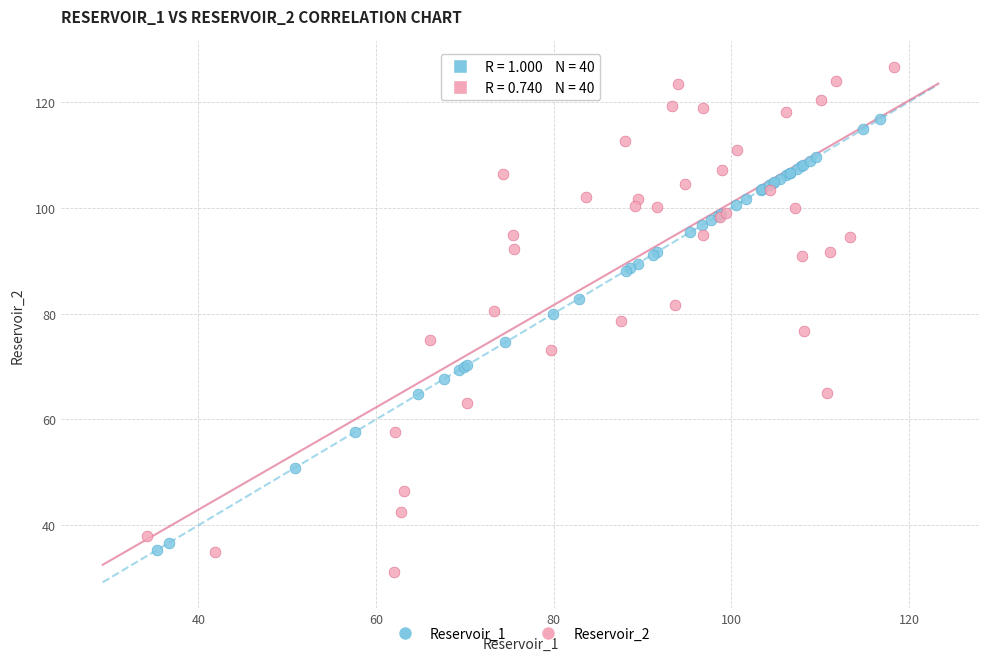

Which series has the largest Y range (max minus min)?

Reservoir_2